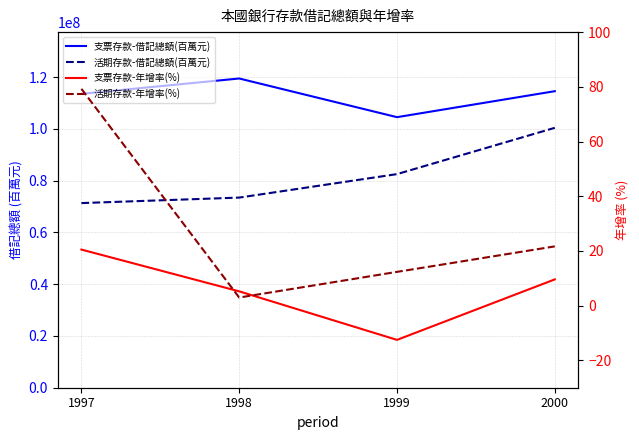

What is the spread (max minus min) of values at 1997?

113539542.5